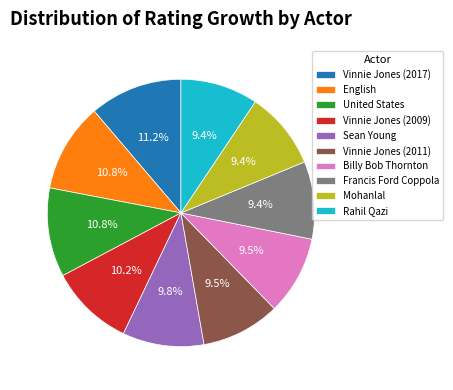

To the nearest percent, what portion does Francis Ford Coppola represent?

9%